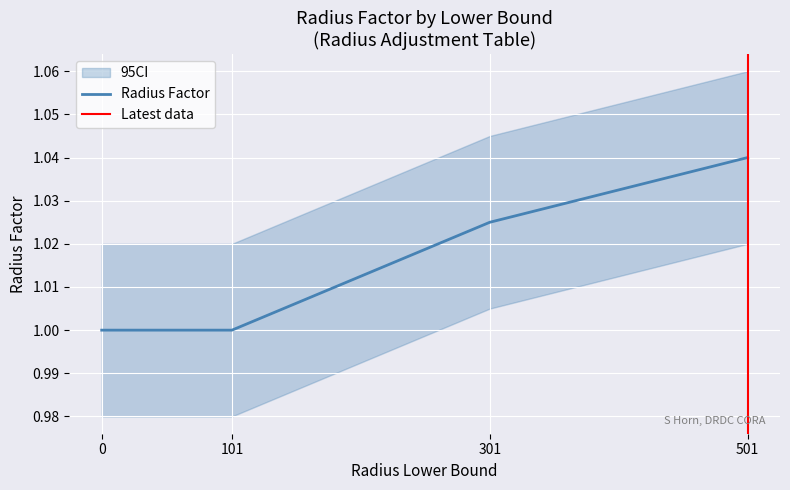

Rank the categories by value from highest to lowest.

501, 301, 0, 101